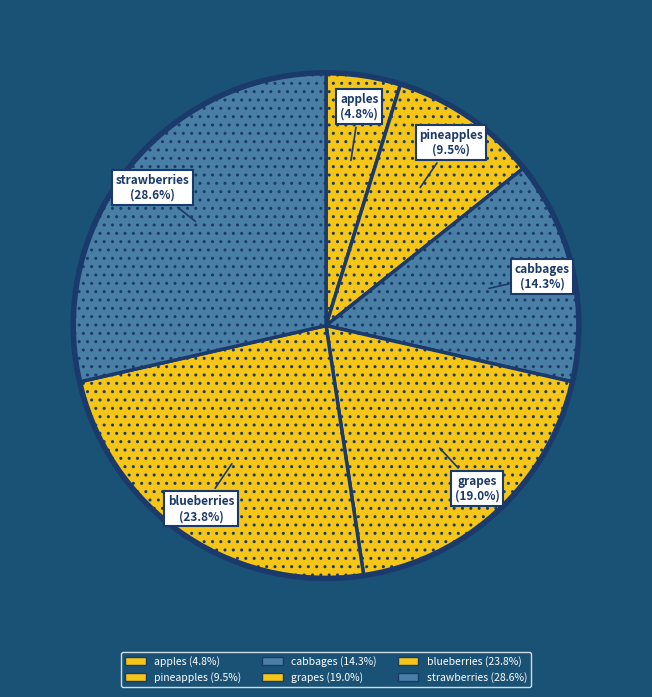

Is there a majority slice in this chart?

No